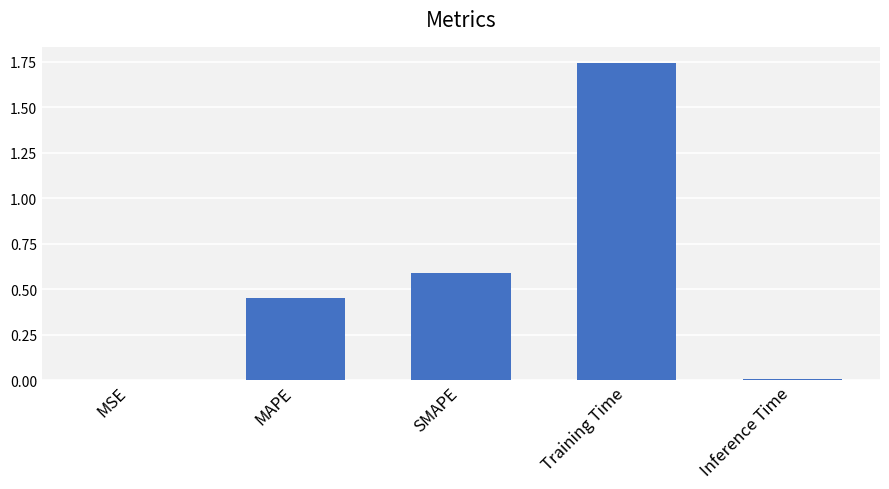

What is the sum of the values at SMAPE and MAPE?

1.0